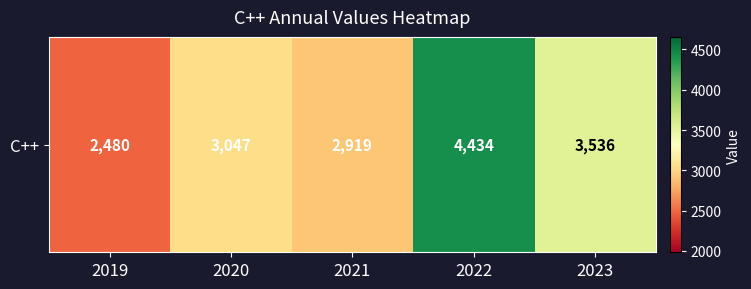

Where does the data first go above 3047?

2022